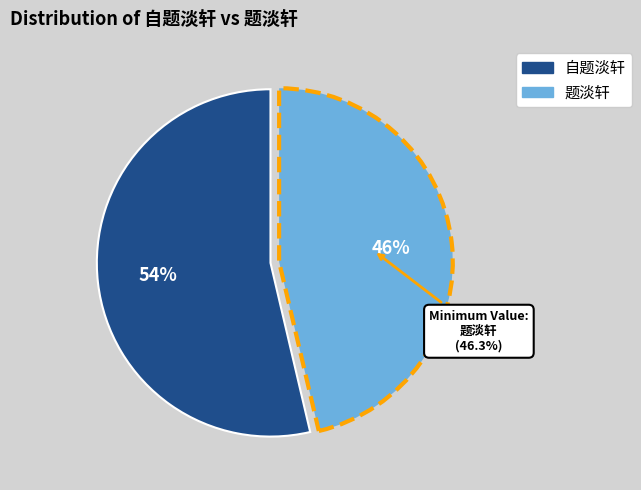

What percentage is the 自题淡轩 slice, to the nearest percent?

54%